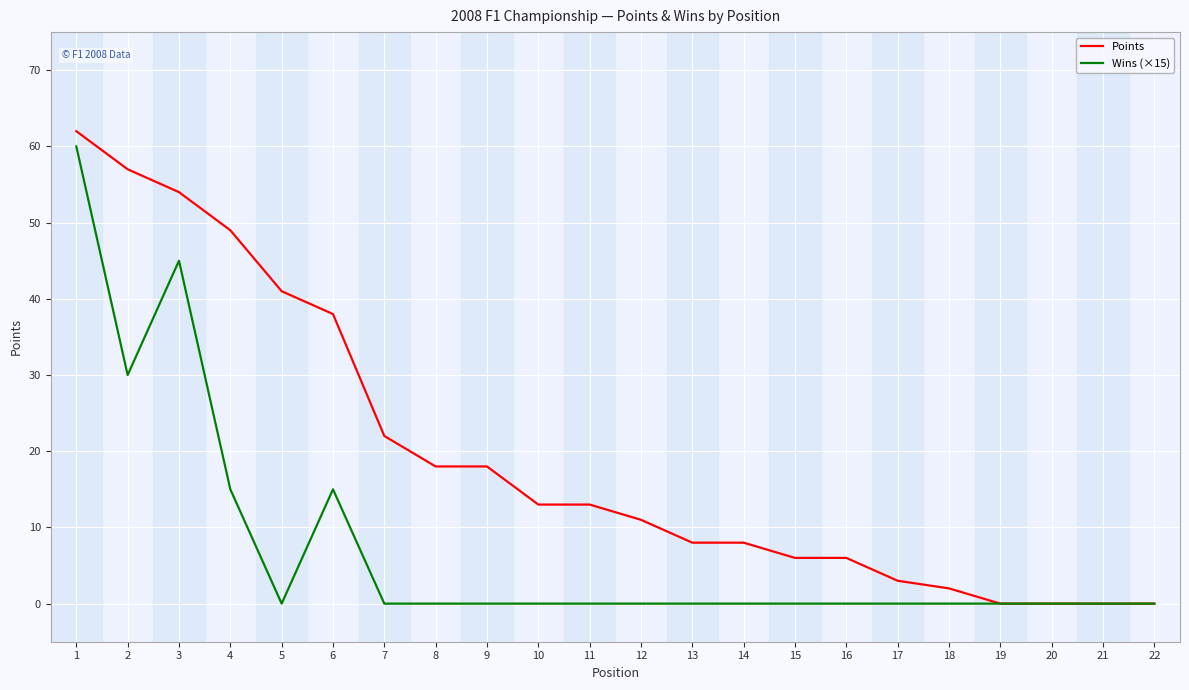

Does the chart display data point markers on the line(s)?

No